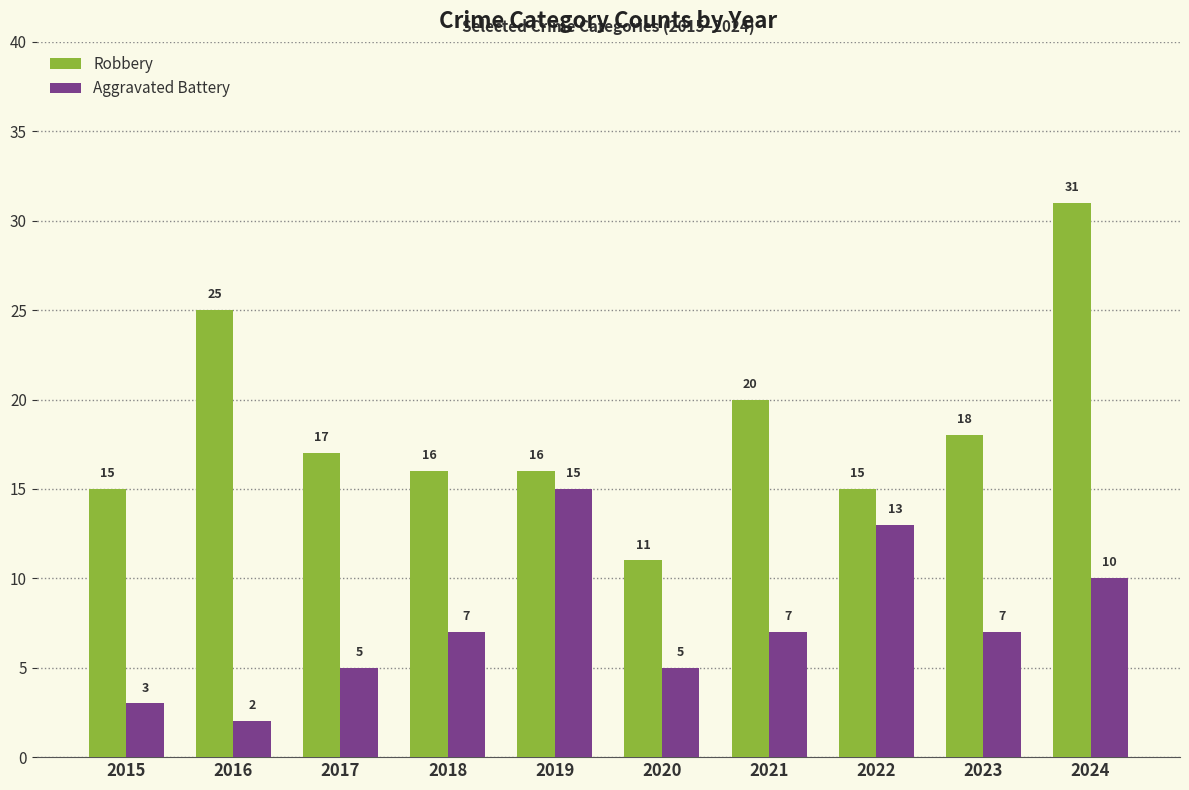

What is the approximate value of Robbery at 2019, to the nearest 10?

20